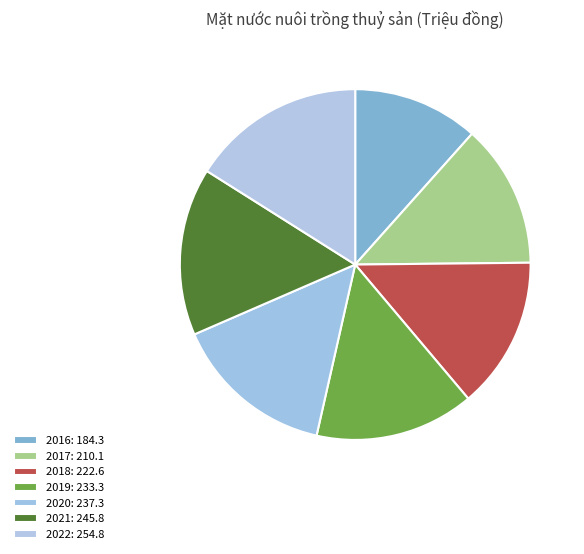

True or false: 2016 accounts for 12% of the total.

True